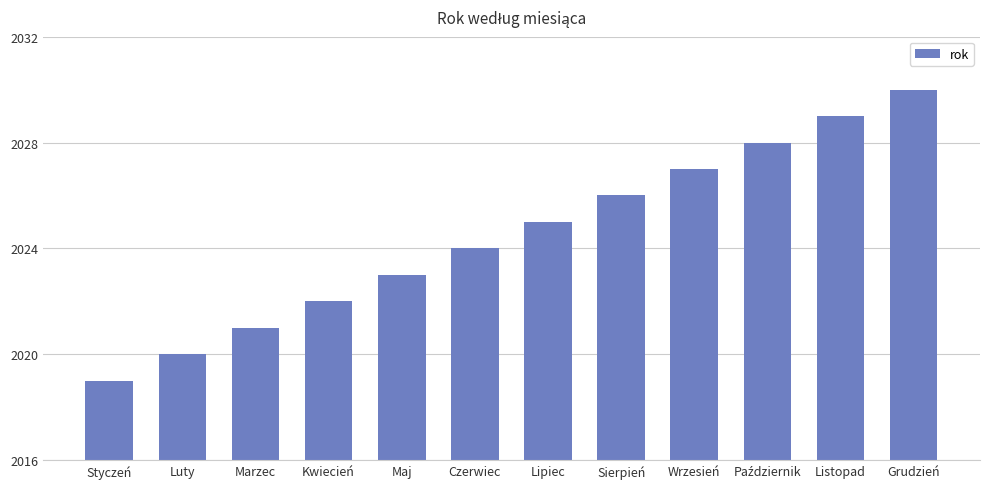

Reading right to left, list all the values displayed in this chart.

2030	2029	2028	2027	2026	2025	2024	2023	2022	2021	2020	2019